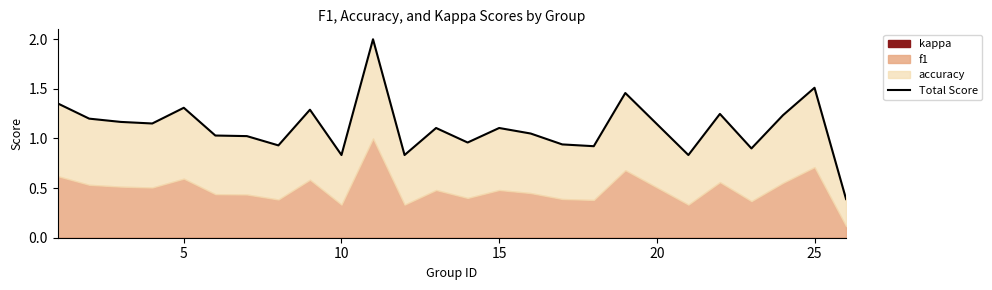

The value at 21 is 0.3. True or false?

False